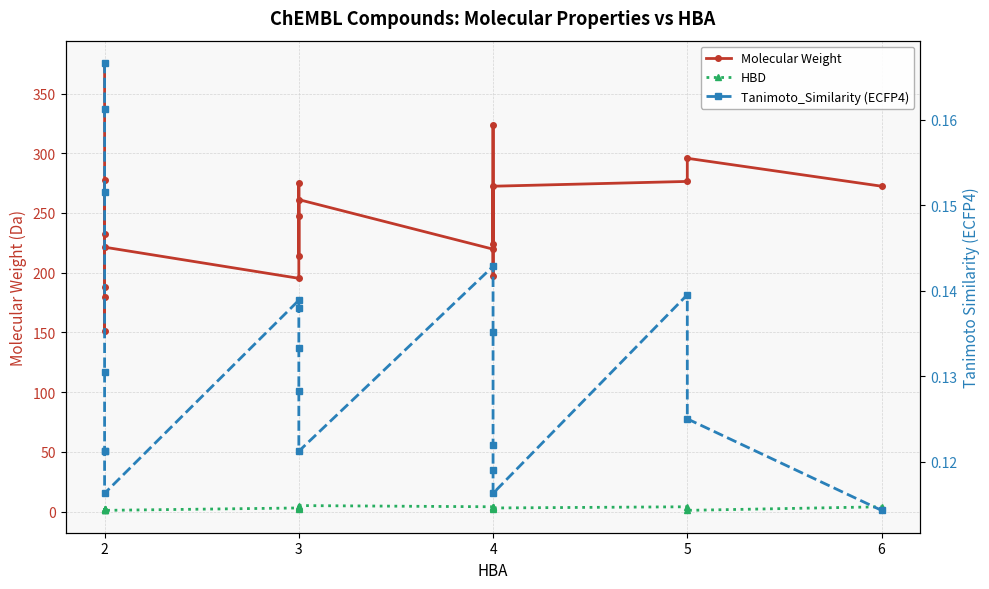

True or false: Molecular Weight and Tanimoto_Similarity (ECFP4) intersect in this chart.

False